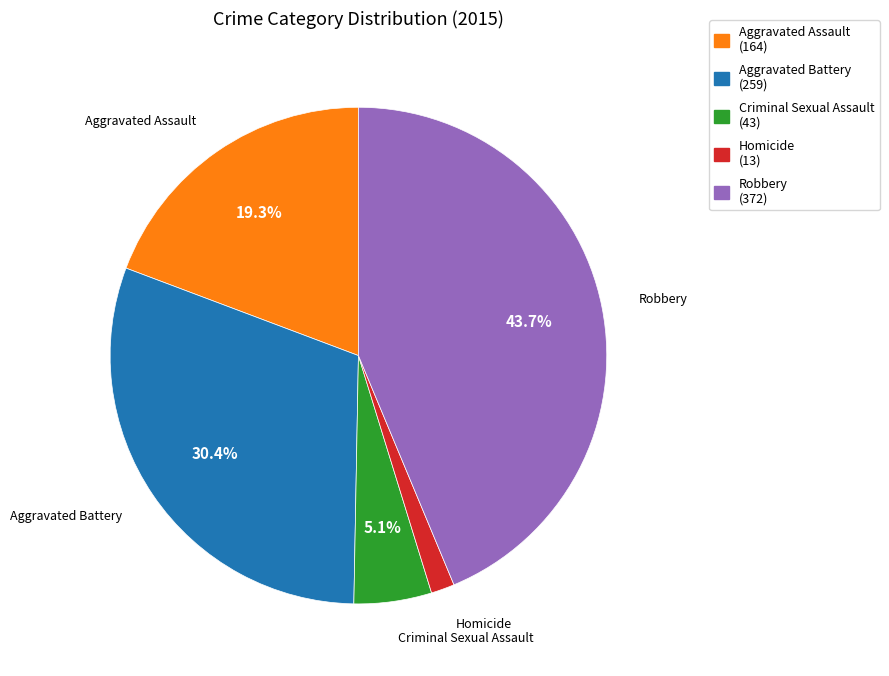

To the nearest percent, what is the combined percentage of Criminal Sexual Assault and Robbery?

49%